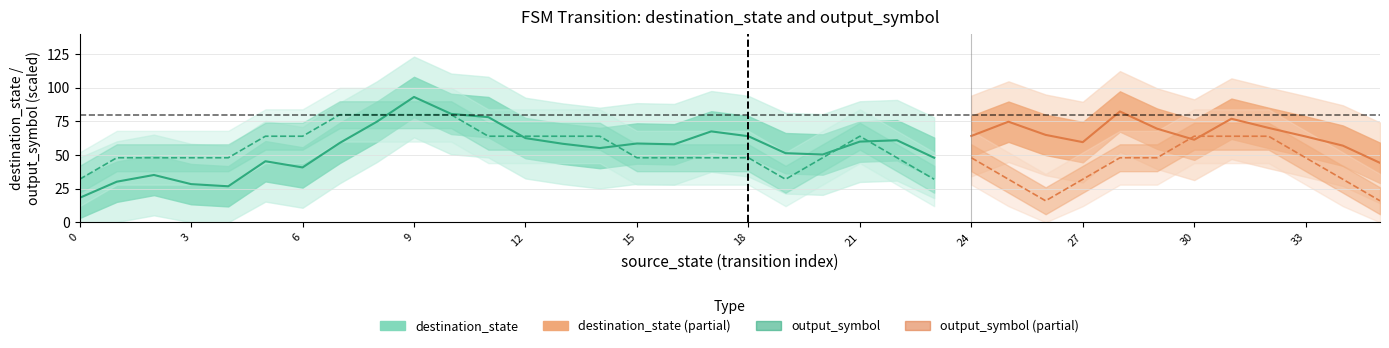

At which category does the chart reach its minimum across all series?

2